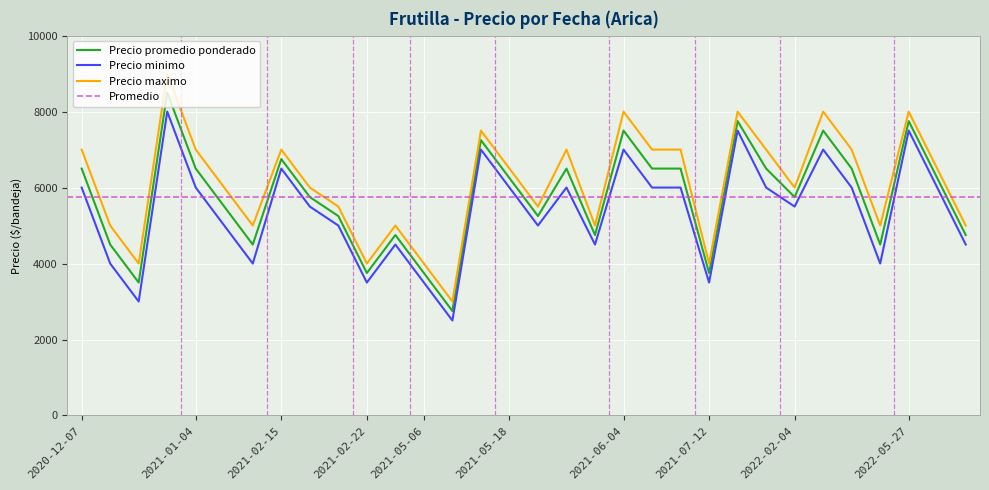

True or false: Precio maximo and Precio minimo cross at least once.

False